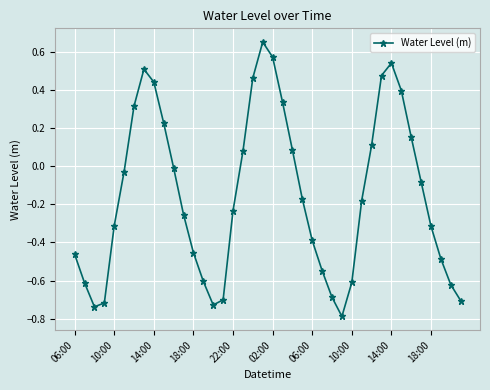

How many points are higher than both their immediate neighbors (excluding endpoints)?

3